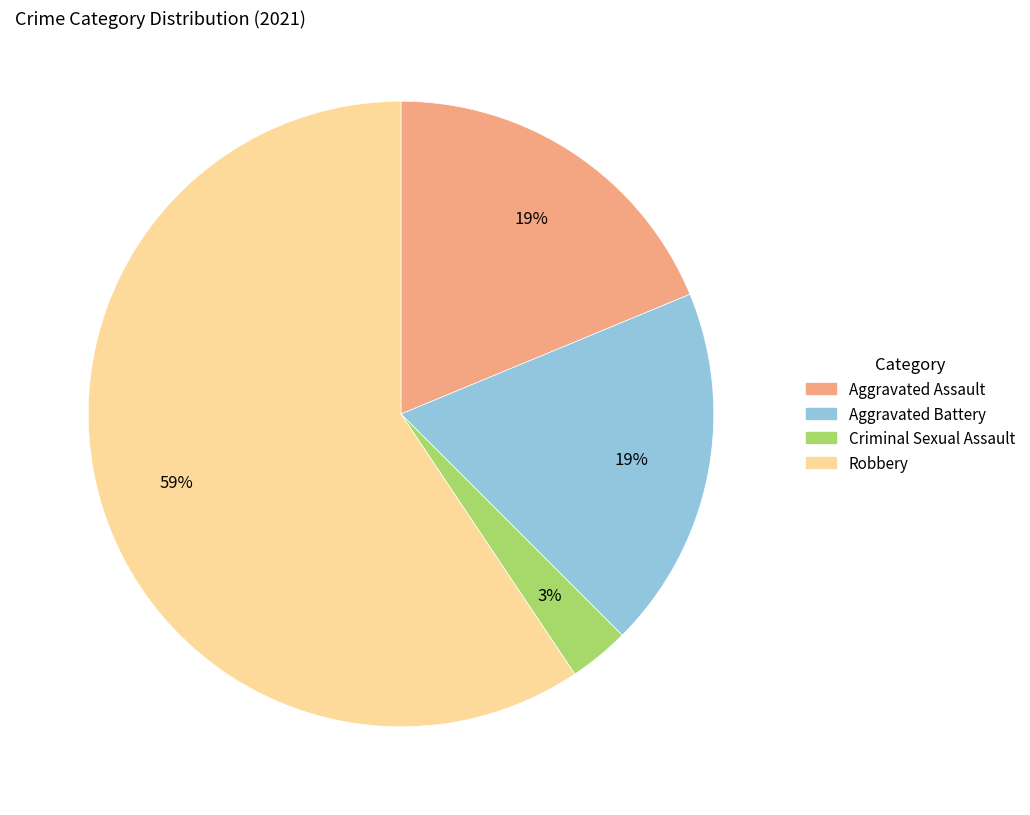

How many slices are in this pie chart?

4